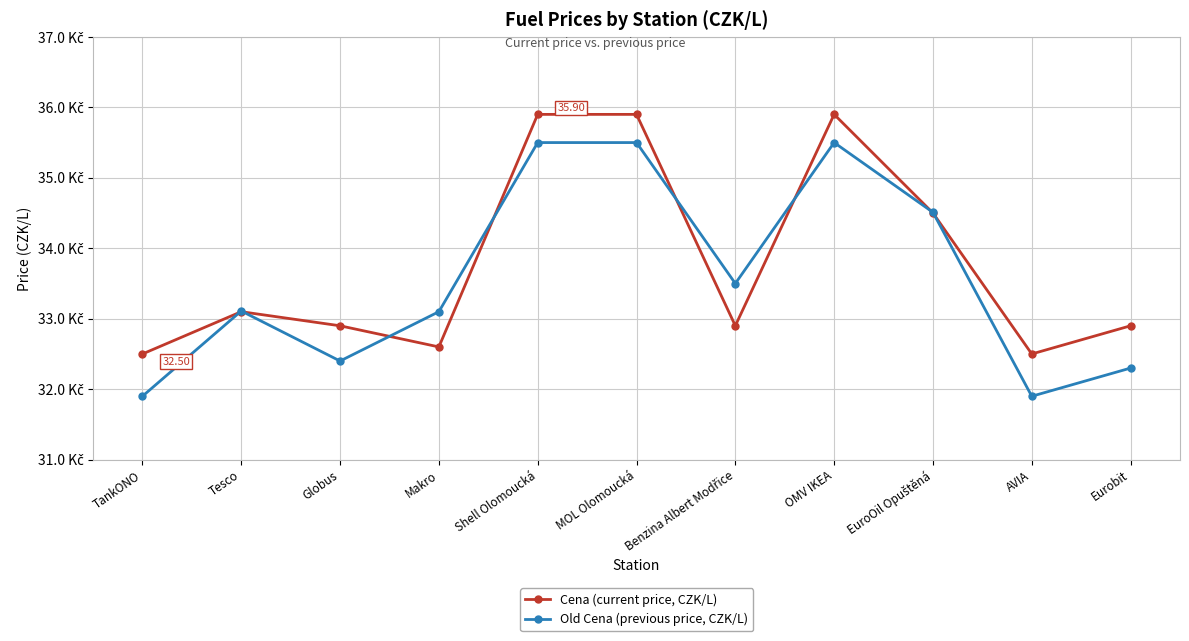

Which series ends up on top after the final intersection of Old Cena (previous price, CZK/L) and Cena (current price, CZK/L)?

Cena (current price, CZK/L)